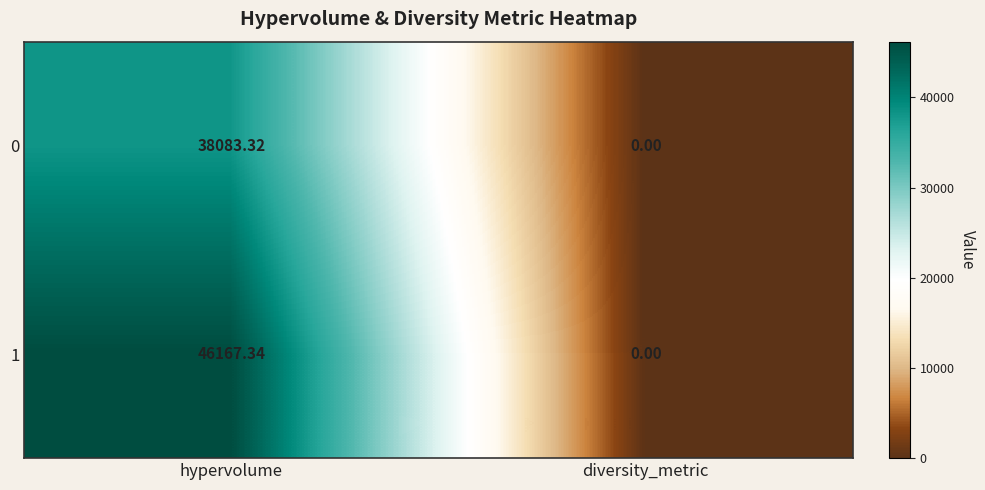

Count the number of data series in this chart.

2